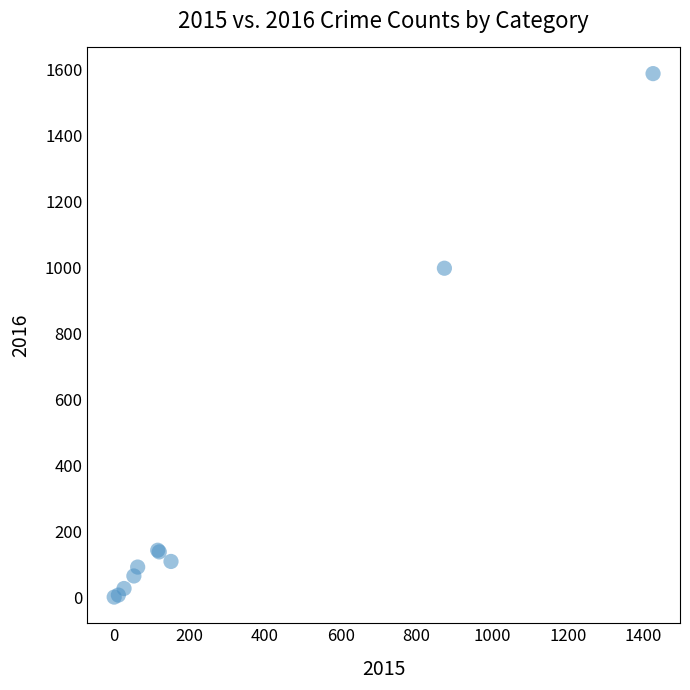

What Y value in the scatter plot is closest to 795?

999